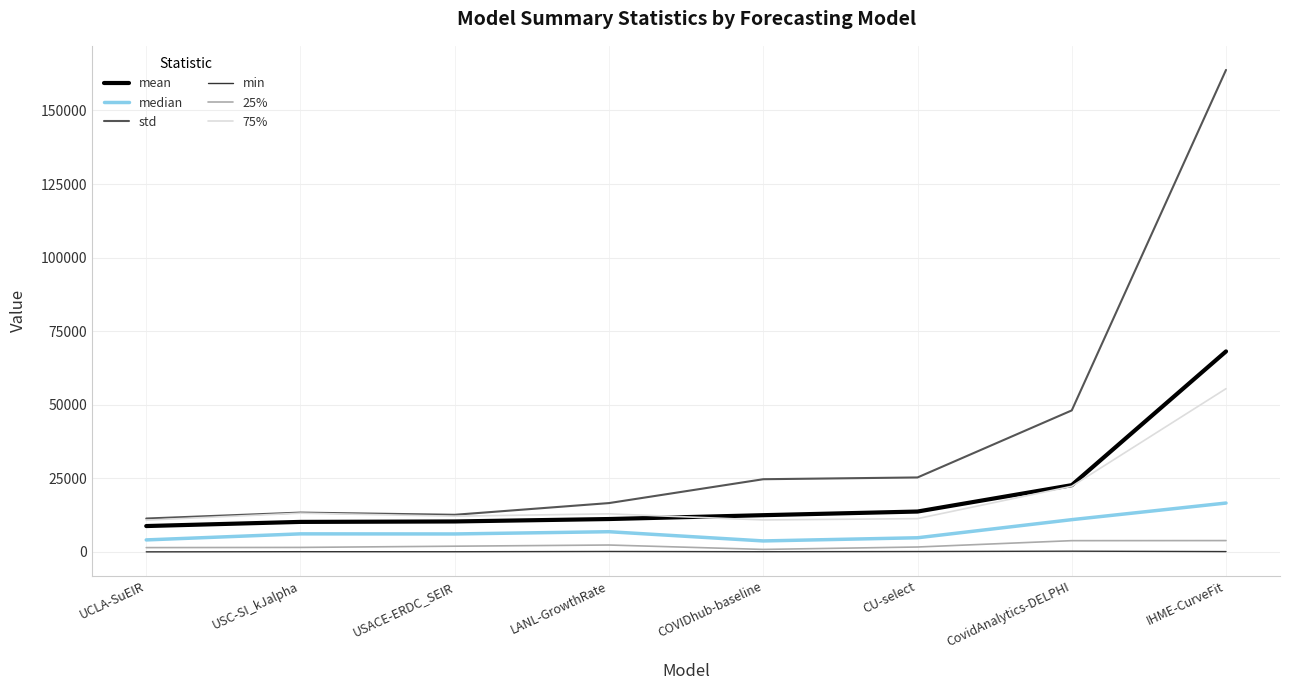

Which series has the widest spread of values?

std